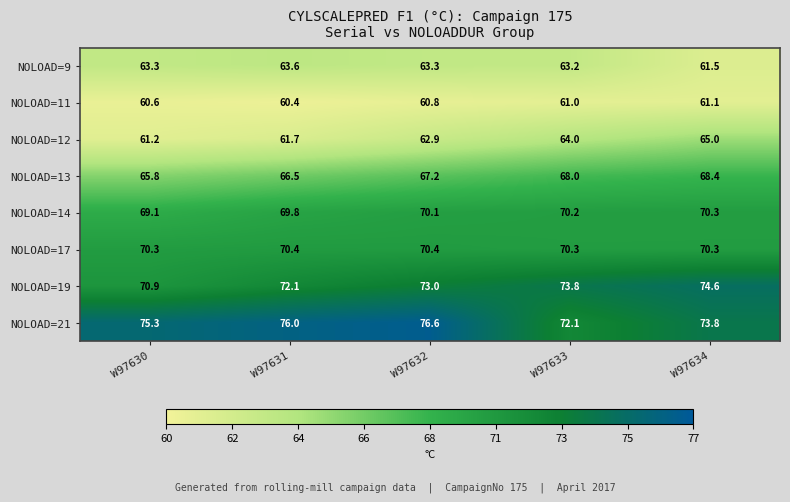

What is the greatest value displayed?

76.6